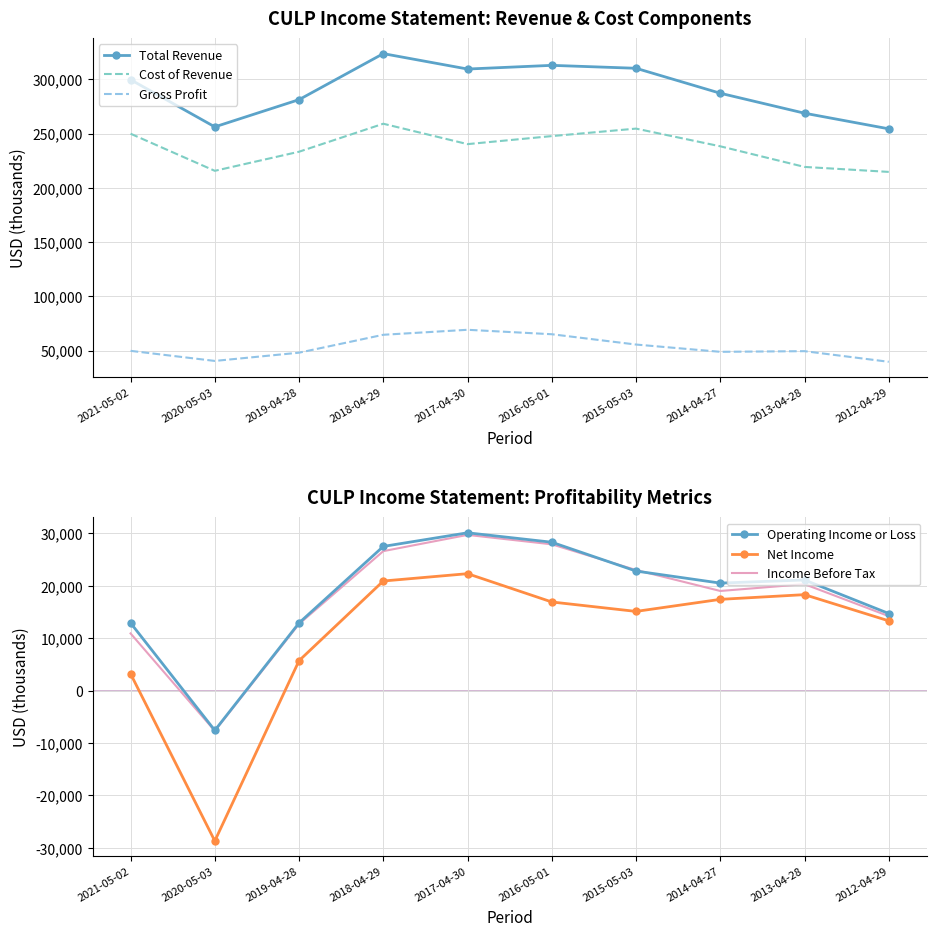

What is the difference between the Total Revenue values at 2018-04-29 and 2017-04-30?

14200